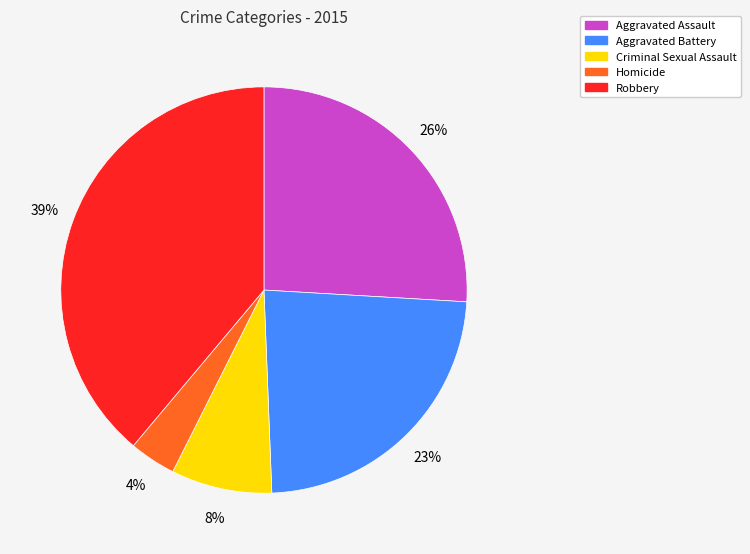

Rank the categories by value from lowest to highest.

Homicide, Criminal Sexual Assault, Aggravated Battery, Aggravated Assault, Robbery